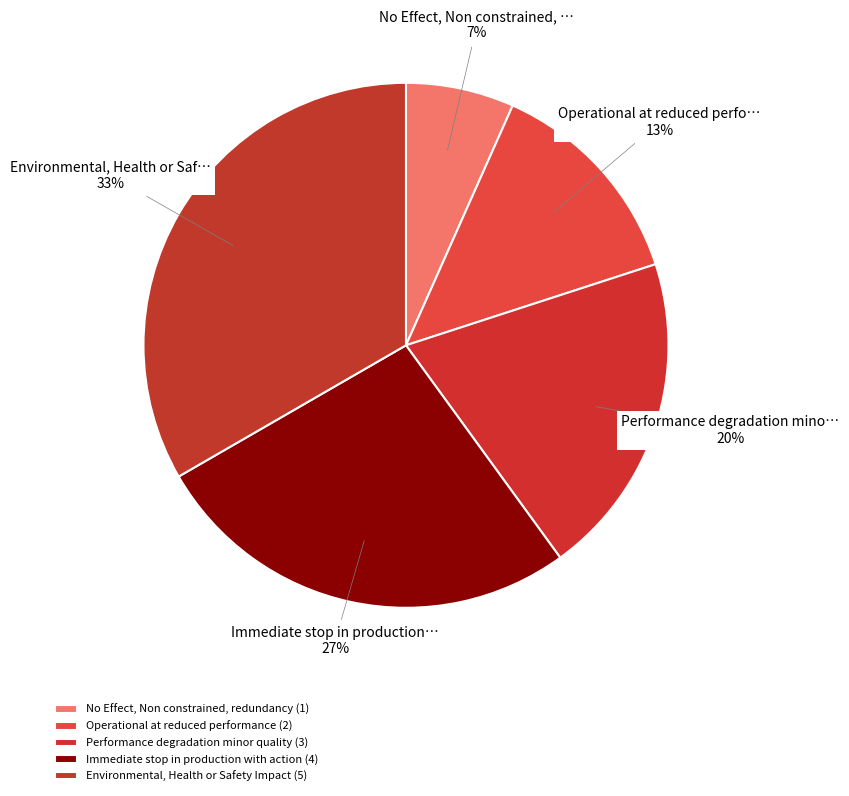

To the nearest percent, what portion does Operational at reduced performance represent?

13%